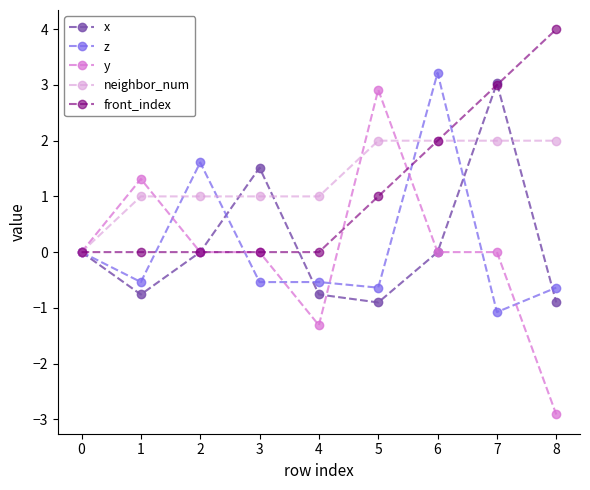

Is the value of neighbor_num at 6 greater than the value of front_index at 5?

Yes